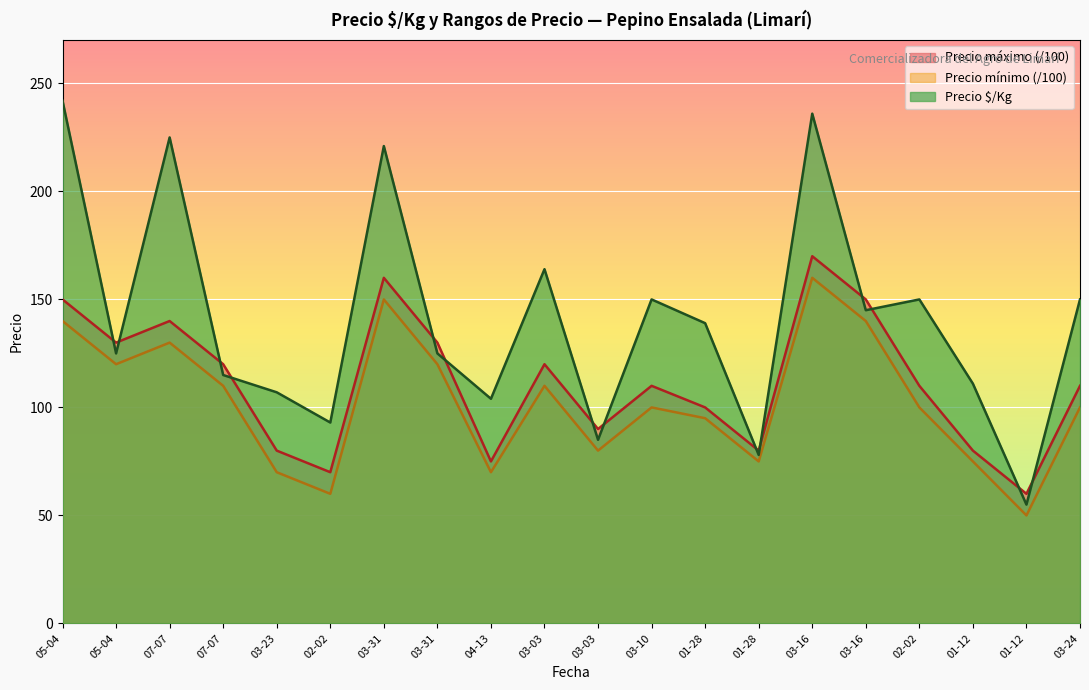

Rank the categories by Precio mínimo value from highest to lowest.

03-16, 03-31, 05-04, 03-16, 07-07, 05-04, 03-31, 07-07, 03-03, 03-10, 02-02, 03-24, 01-28, 03-03, 01-28, 01-12, 03-23, 04-13, 02-02, 01-12